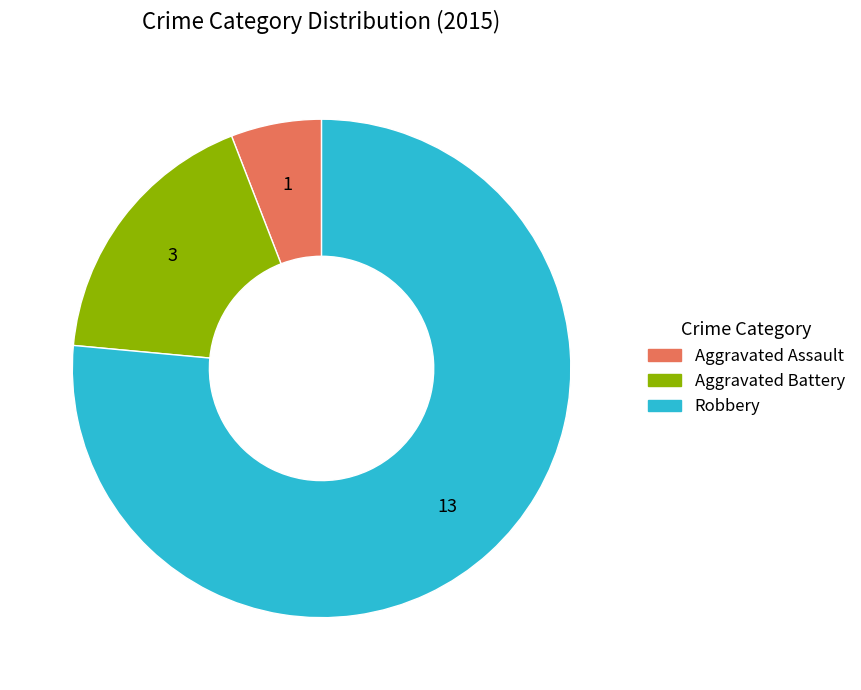

The Aggravated Battery slice represents 26% of the pie. True or false?

False